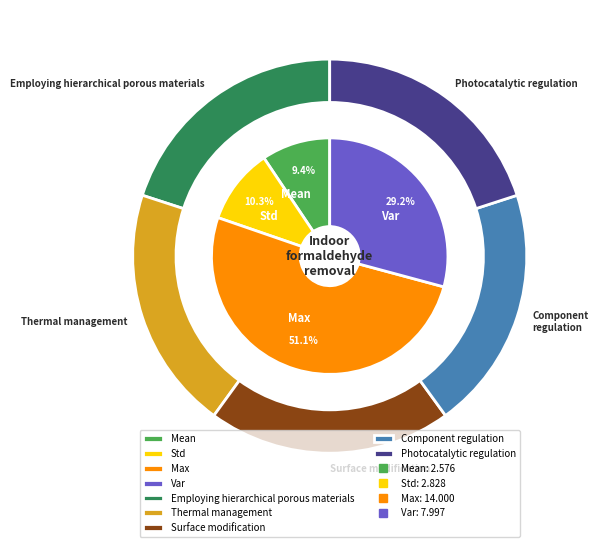

Is it true that Mean is 1% of the pie?

False